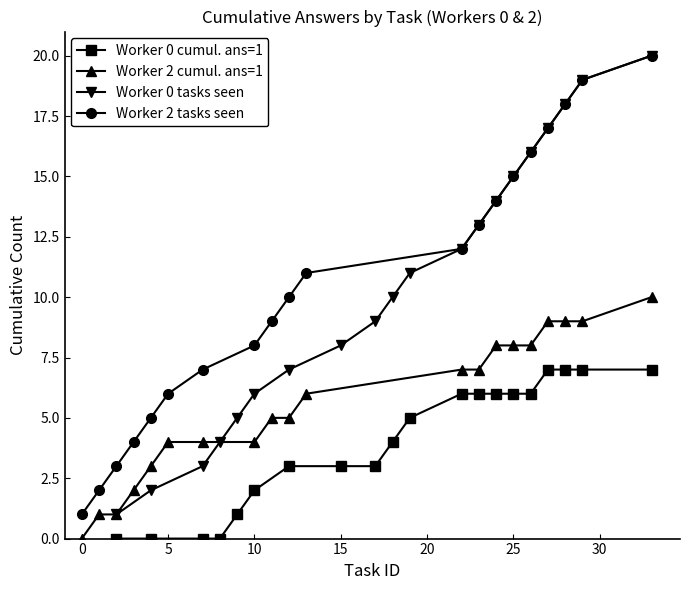

The value of Worker 0 cumul. ans=1 at 15 is 3. True or false?

True